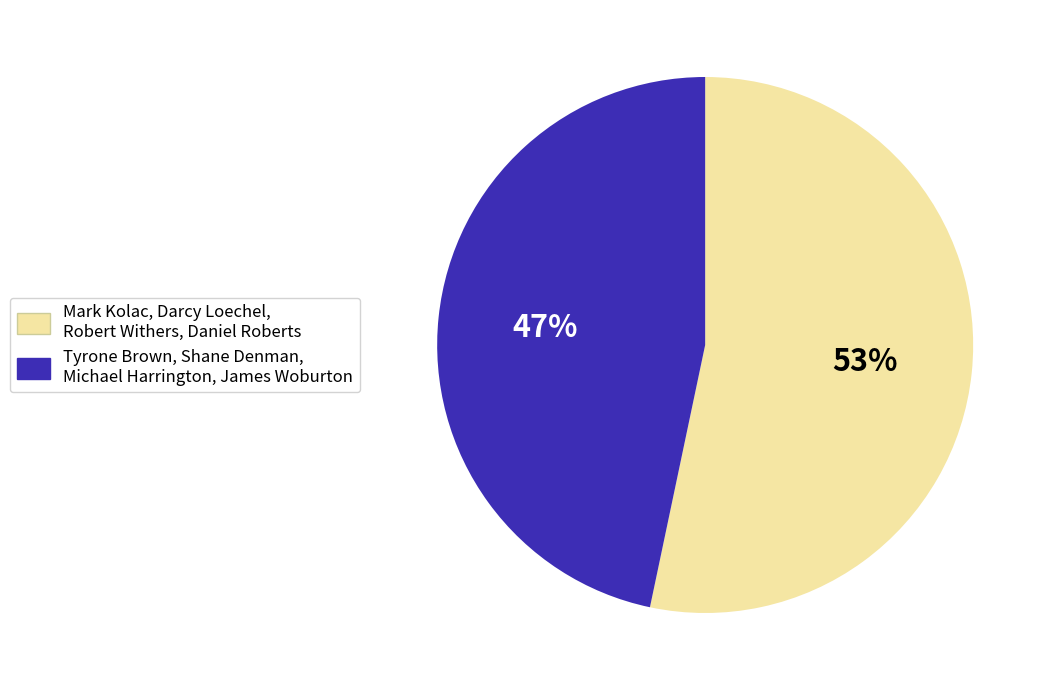

To the nearest percent, what is the combined percentage of Tyrone Brown, Shane Denman, Michael Harrington, James Woburton and Mark Kolac, Darcy Loechel, Robert Withers, Daniel Roberts?

100%